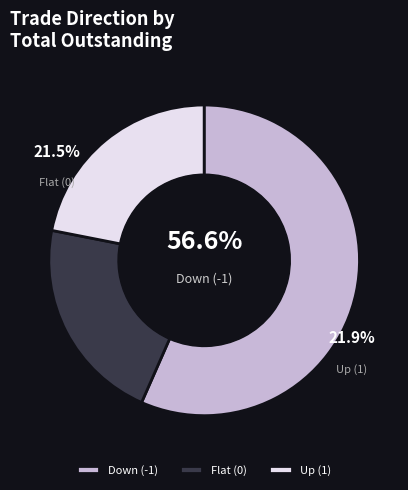

Do 18 and 1 together represent more than half of the pie?

No